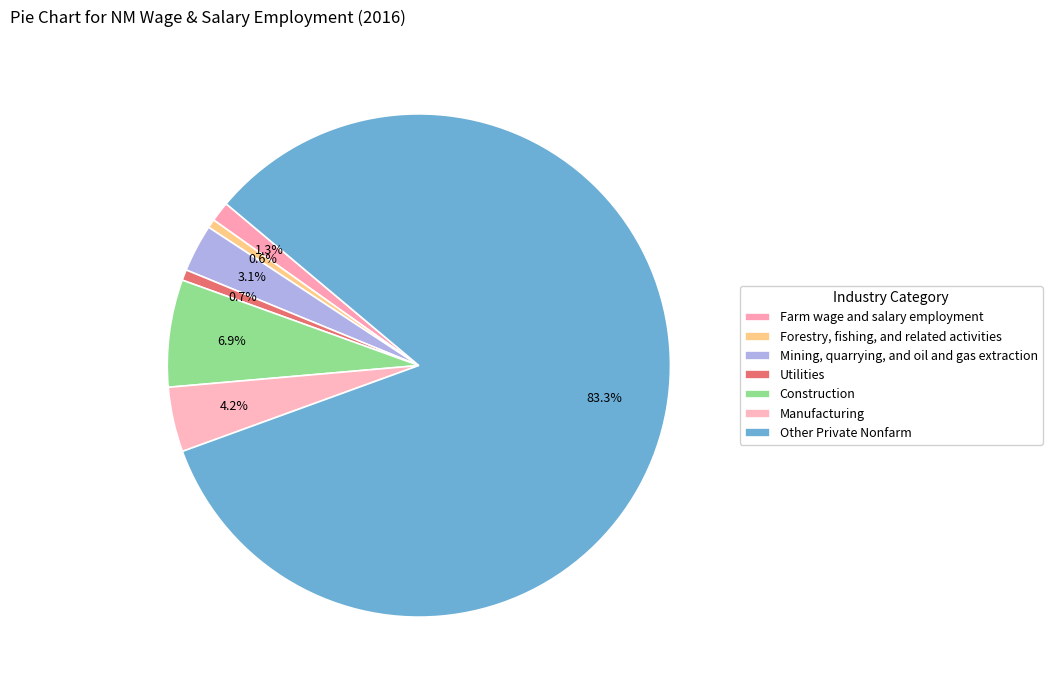

Between Utilities and Construction, which is larger?

Construction